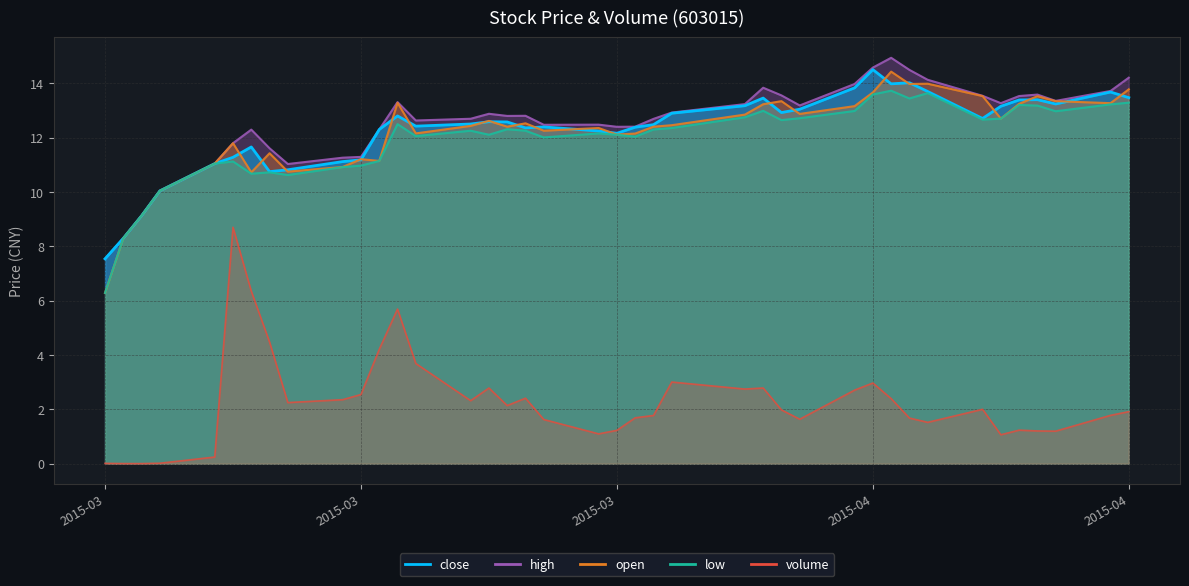

How many interior local peaks does the close series have?

9